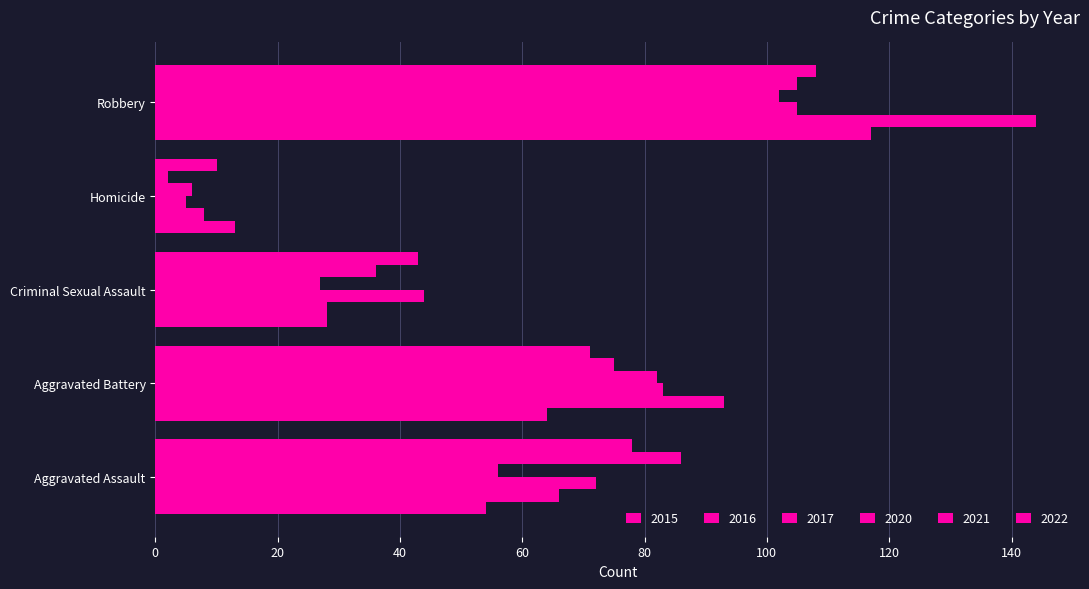

At which label does 2016 first exceed 66?

Aggravated Battery